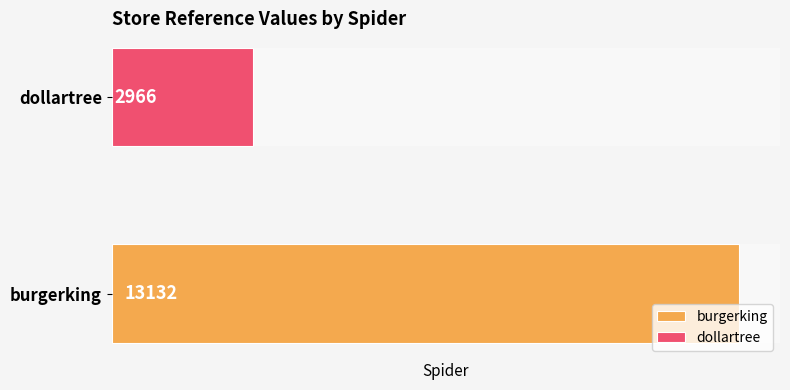

What is the value of the 1st bar from the left?

13132